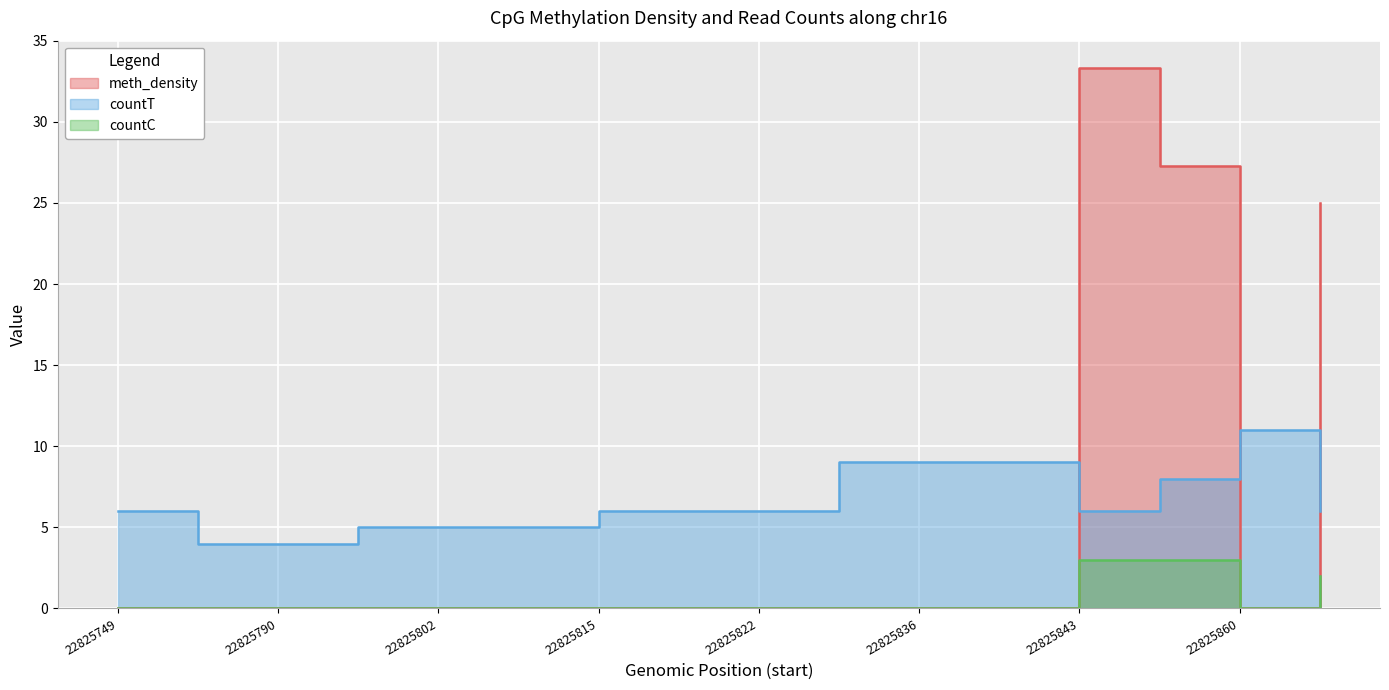

In meth_density, how many points are higher than both neighbors (excluding endpoints)?

1